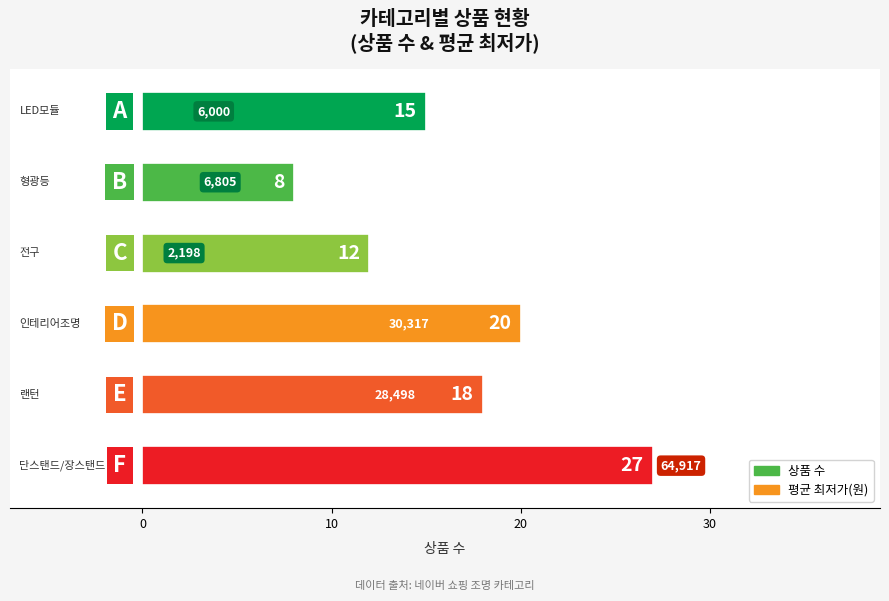

How many bars are there in total?

6